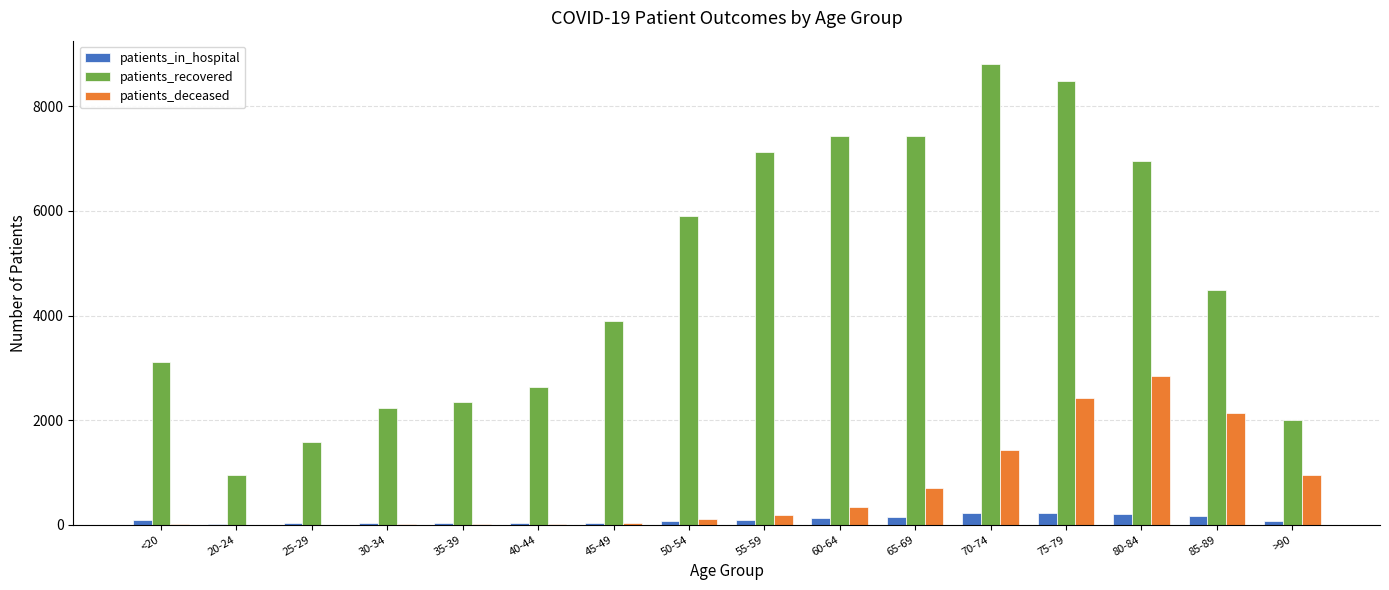

Is the value of patients_recovered at 55-59 greater than the value of patients_in_hospital at 70-74?

Yes